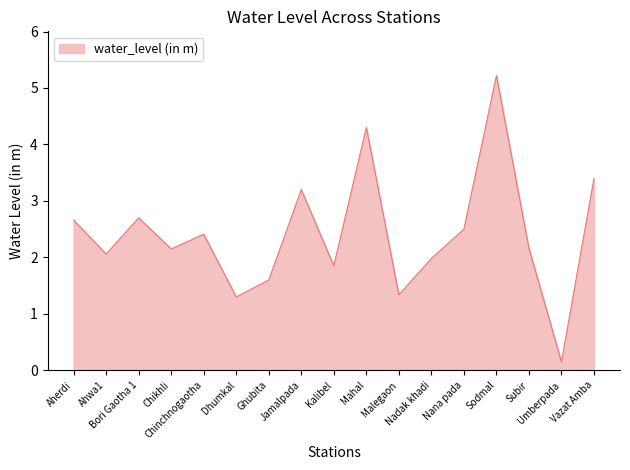

What is the difference between the maximum and minimum values?

5.1